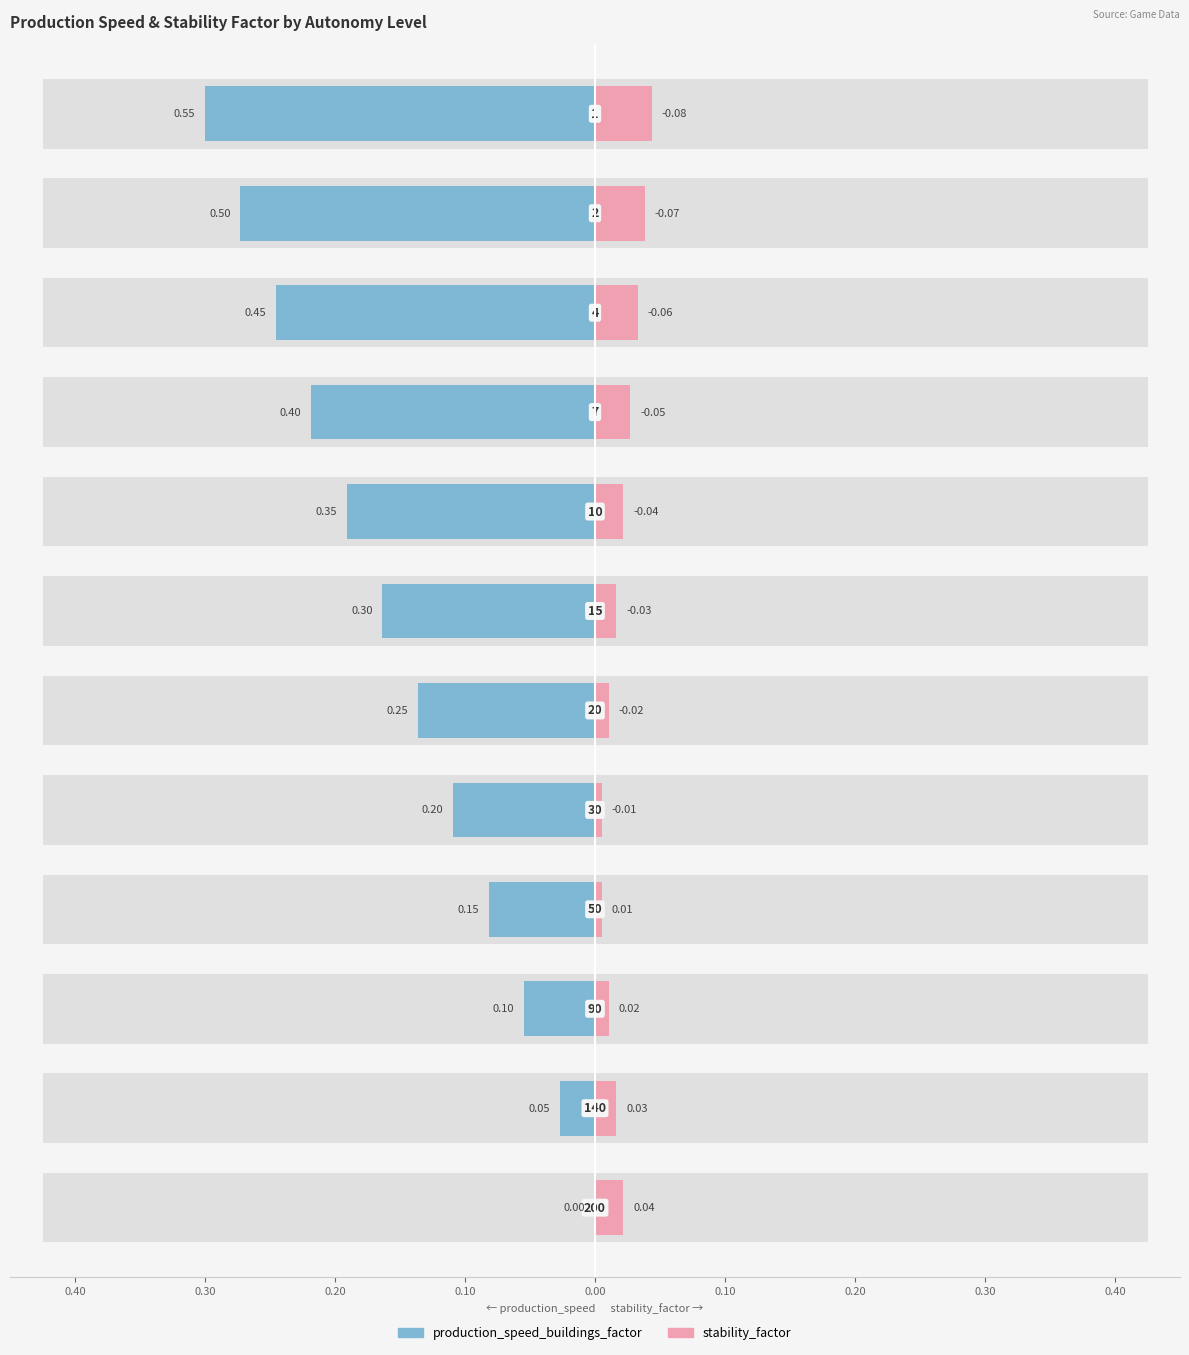

Reading right to left, list all the values displayed in this chart.

production_speed_buildings_factor: 0.0	0.1	0.1	0.1	0.2	0.2	0.3	0.3	0.4	0.5	0.5	0.6
stability_factor: 0.0	0.0	0.0	0.0	-0.0	-0.0	-0.0	-0.0	-0.1	-0.1	-0.1	-0.1